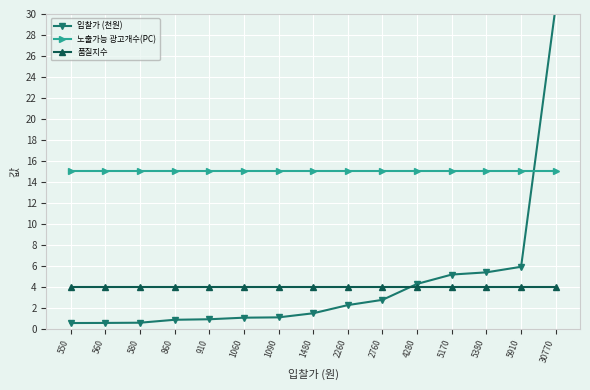

Which series ends up on top after the final intersection of 품질지수 and 입찰가 (천원)?

입찰가 (천원)